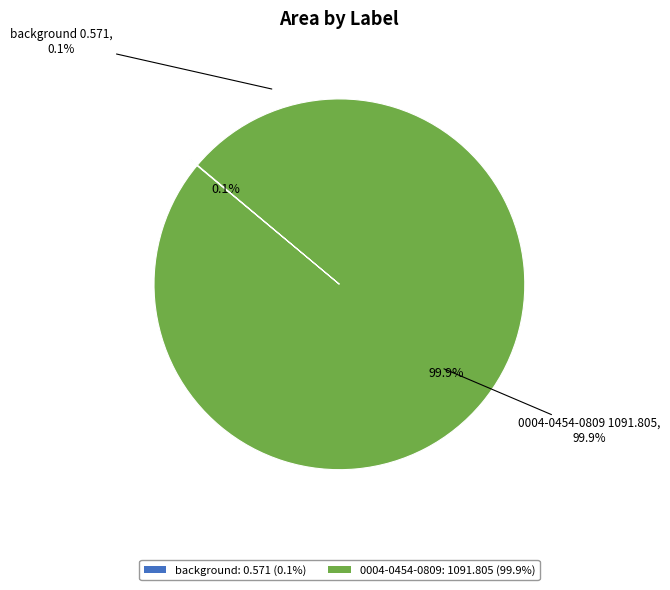

Does any single category account for the majority?

Yes